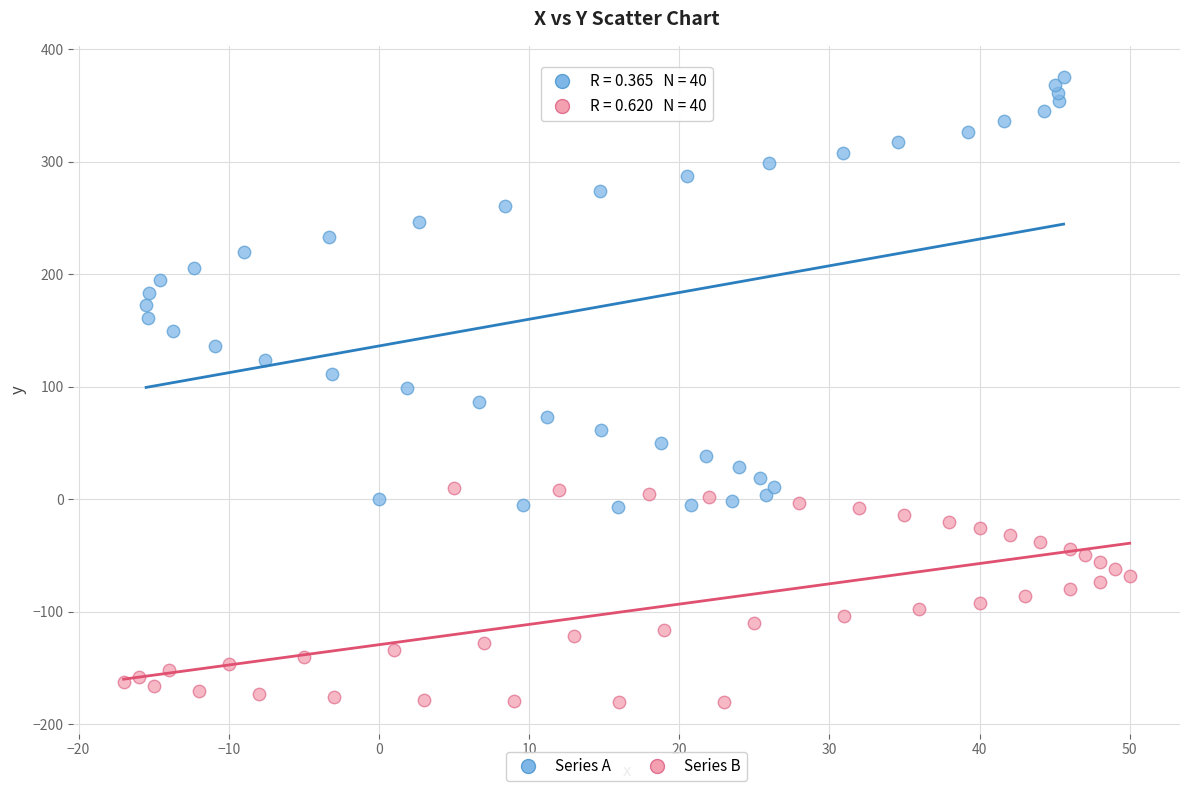

What are all the series names shown in the legend?

Series A, Series B